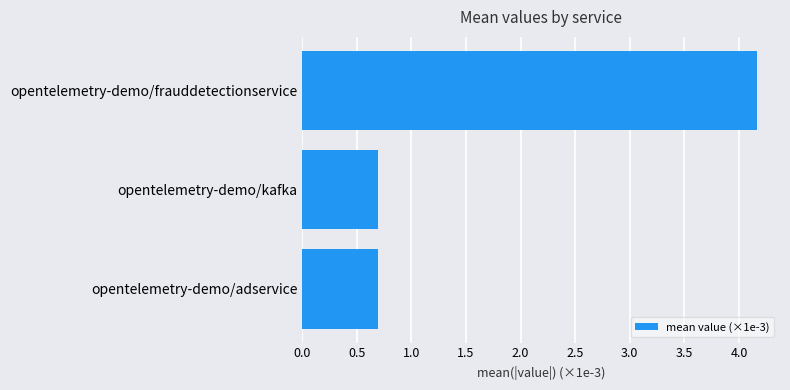

Is it true that the value at opentelemetry-demo/adservice is 0.7?

True